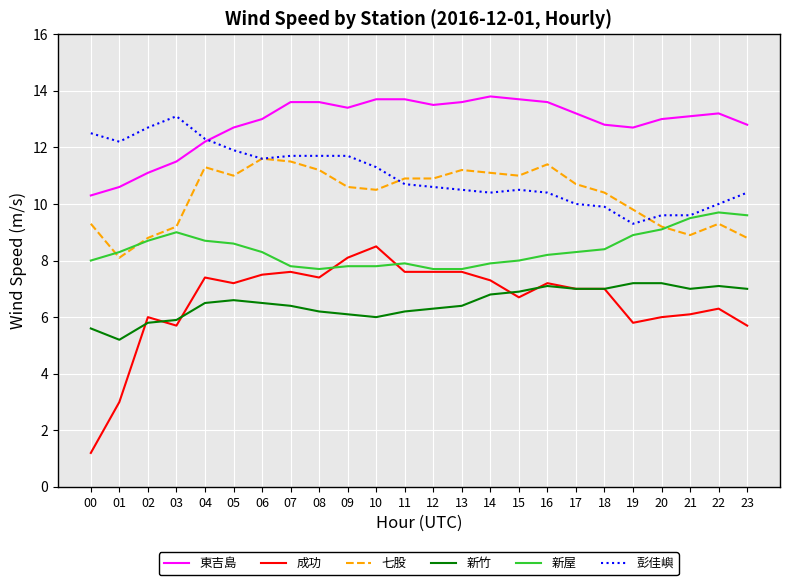

The 七股 series shows 16.9 at 08. True or false?

False